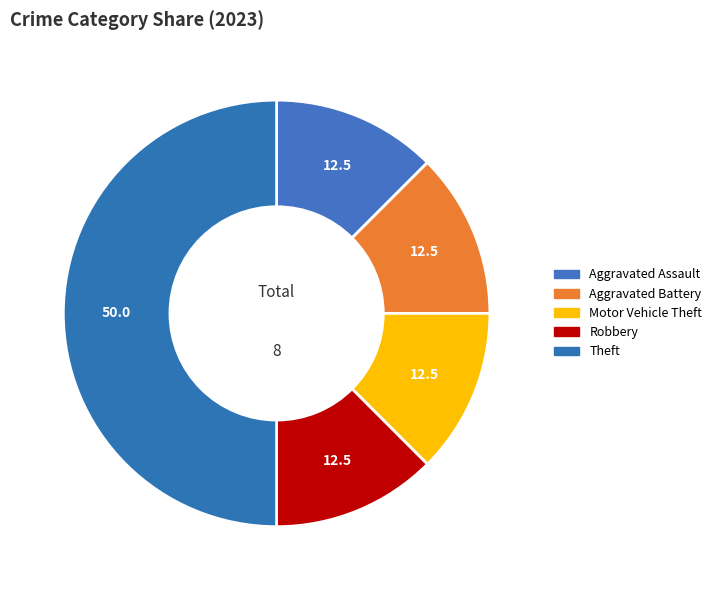

Count the number of slices in the pie.

5